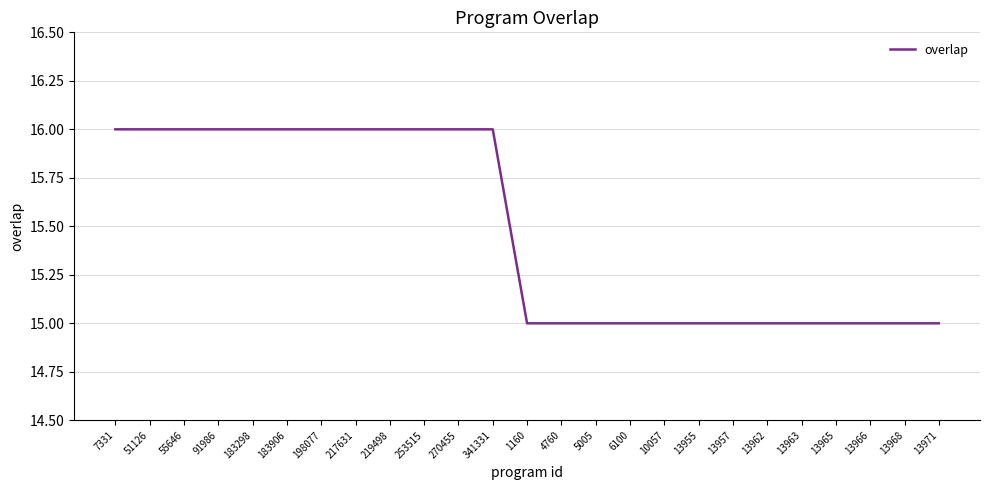

Which has a higher value, 13963 or 51126?

51126